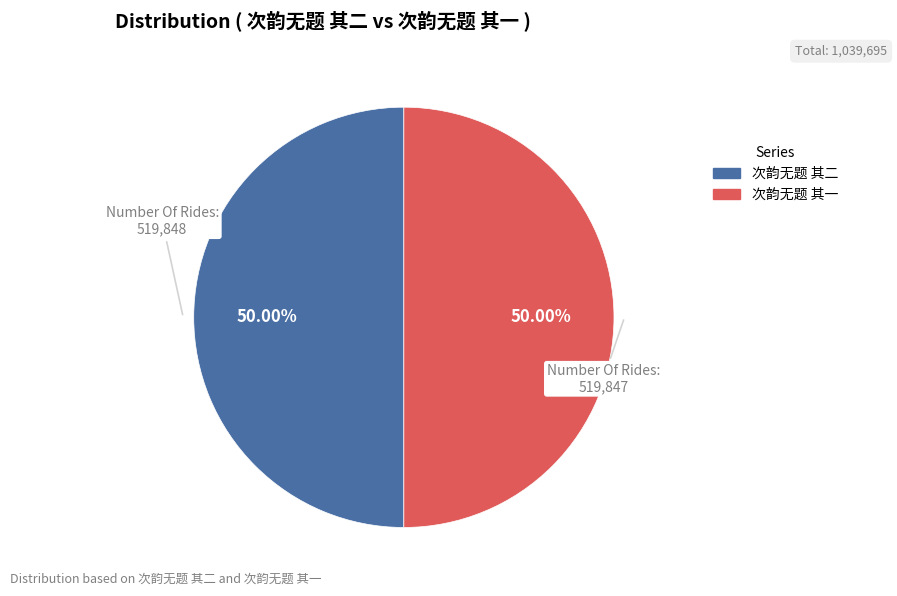

True or false: 次韵无题 其二 accounts for 50% of the total.

True